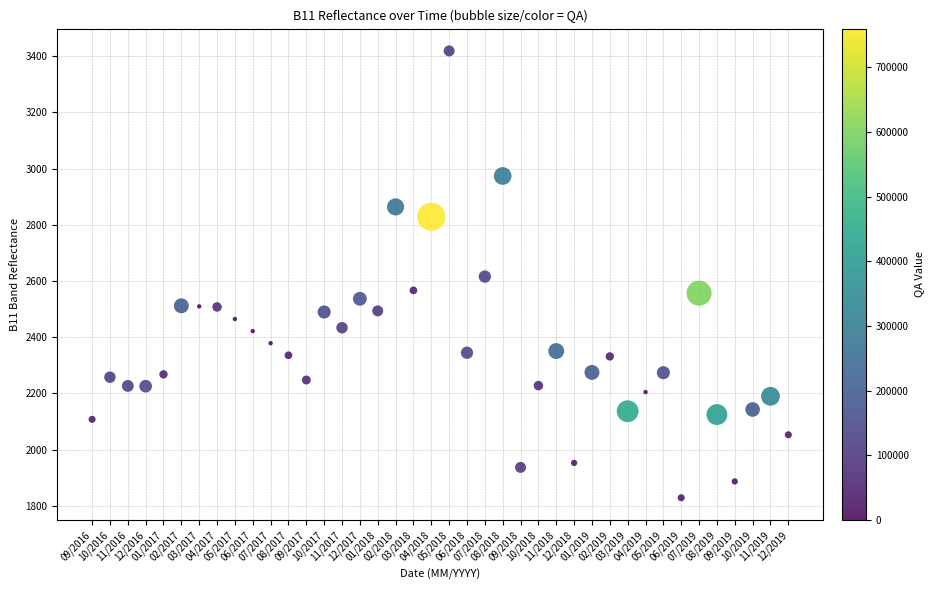

What is the range of Y values (max minus min)?

1590